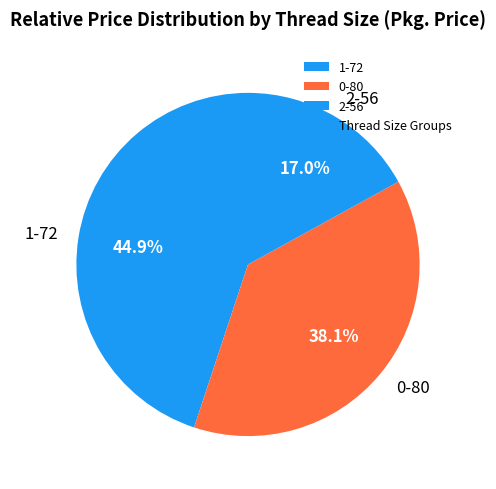

What is the smallest slice in the pie chart?

2-56